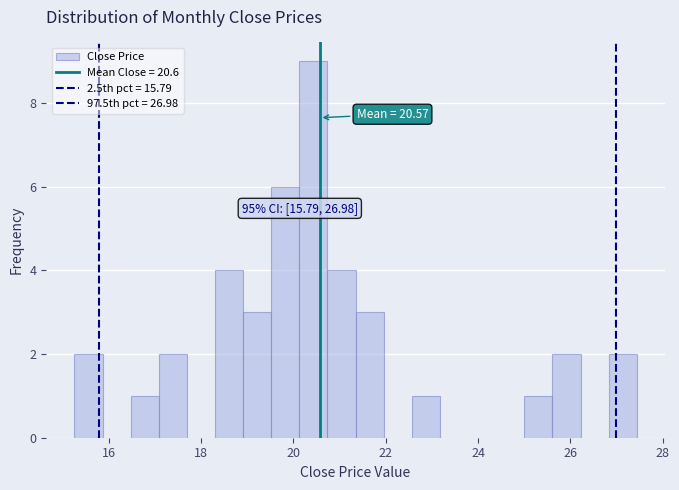

Read against the x-axis, roughly where is the centre of the tallest bar?

20.4